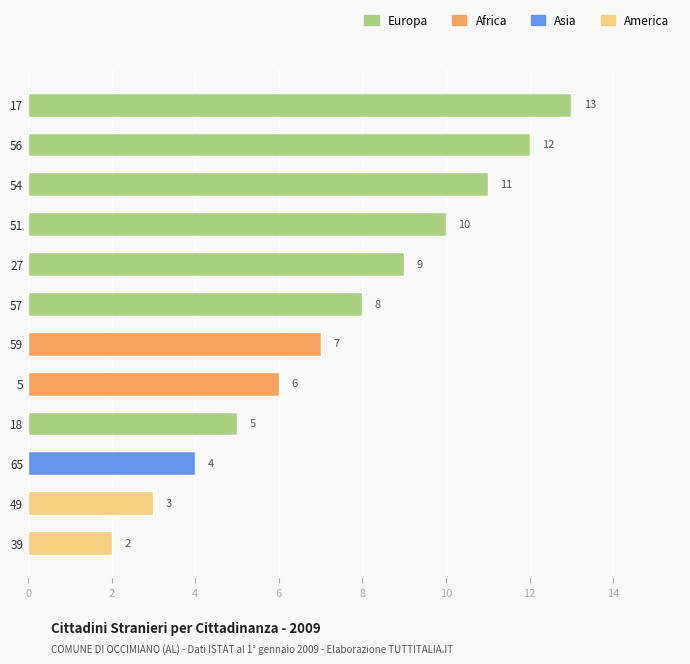

Reading top to bottom, what are all the values shown in this chart?

17=13	56=12	54=11	51=10	27=9	57=8	59=7	5=6	18=5	65=4	49=3	39=2